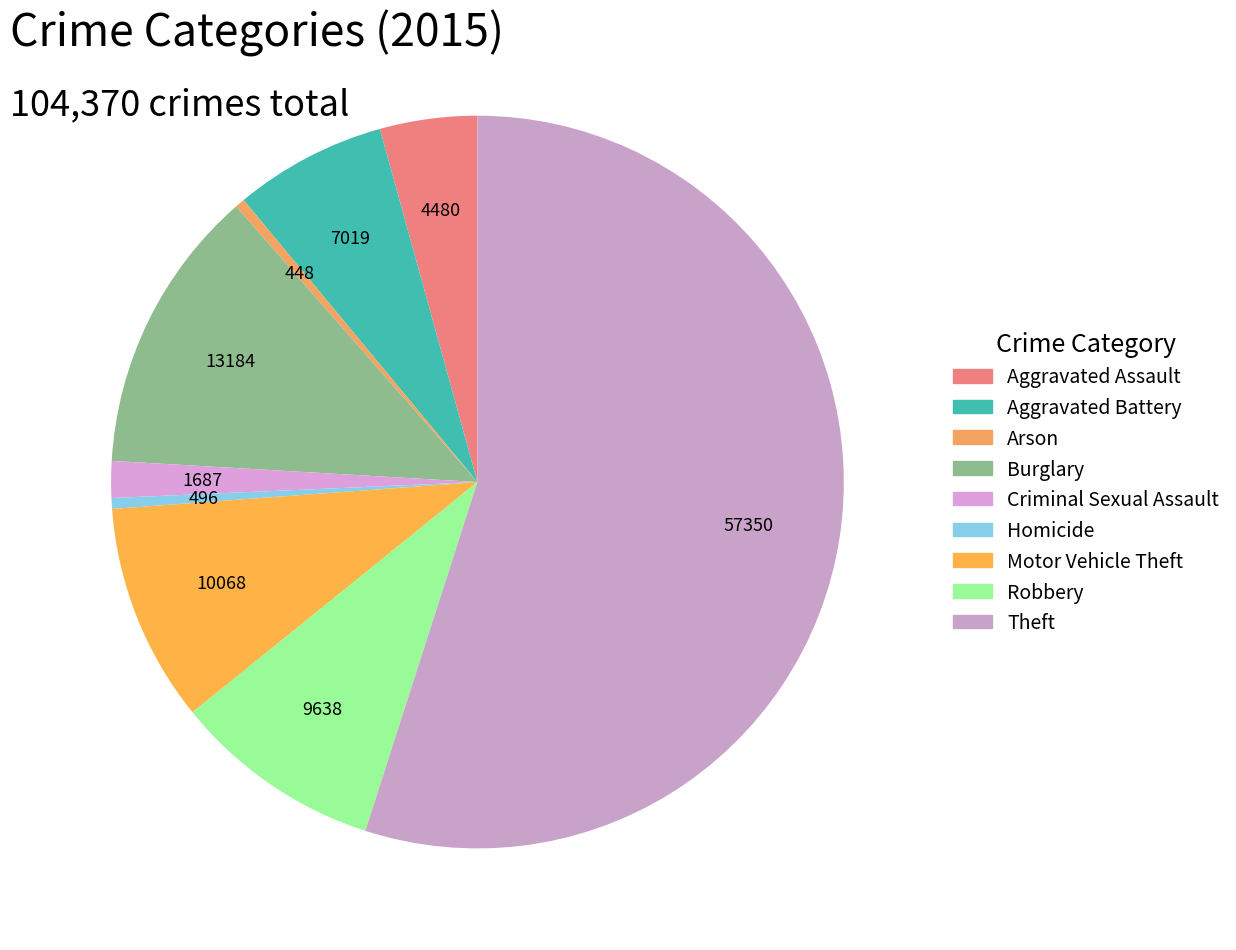

Rank the categories by value from lowest to highest.

Arson, Homicide, Criminal Sexual Assault, Aggravated Assault, Aggravated Battery, Robbery, Motor Vehicle Theft, Burglary, Theft